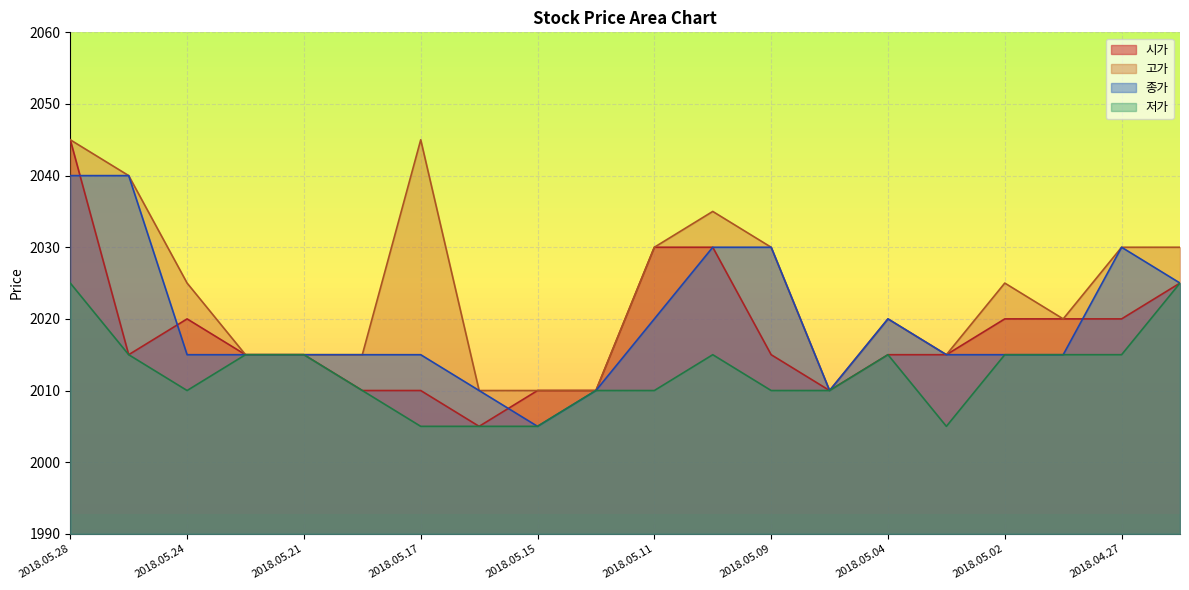

Count the number of categories in the chart.

20